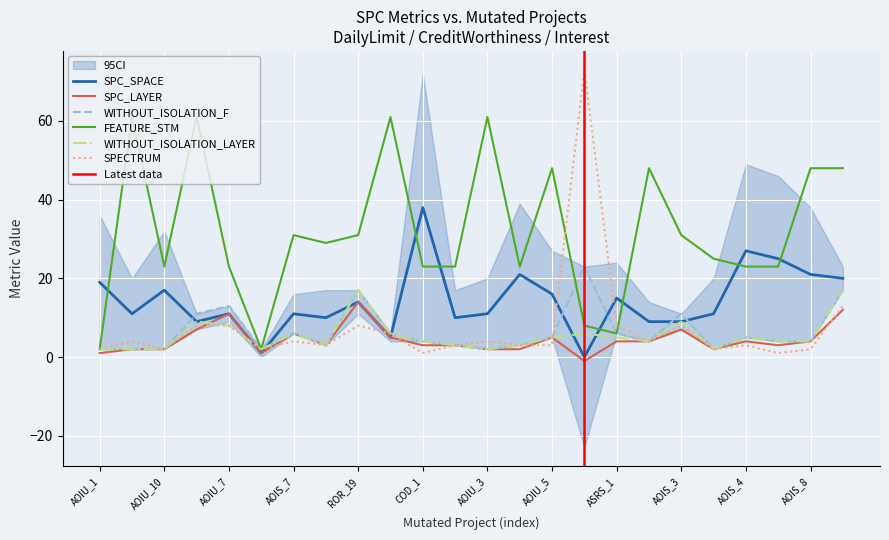

How many intersections are there between WITHOUT_ISOLATION_LAYER and SPECTRUM?

1